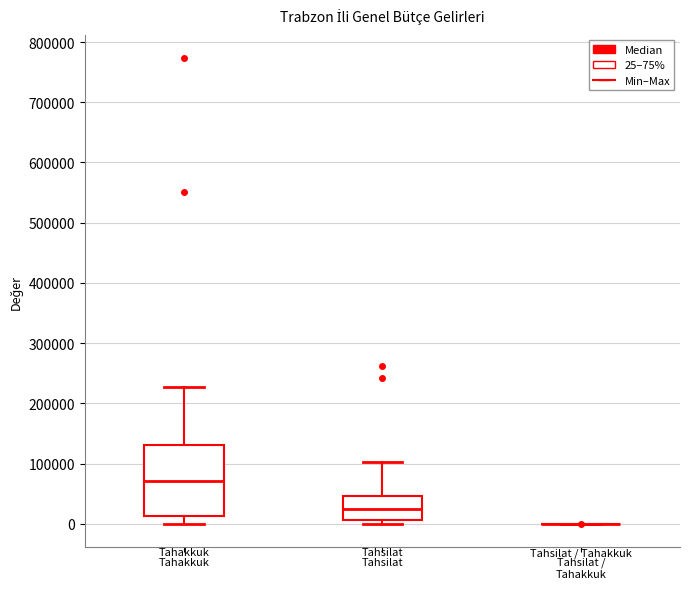

Which box is the tallest, from its lower edge to its upper edge?

Tahakkuk